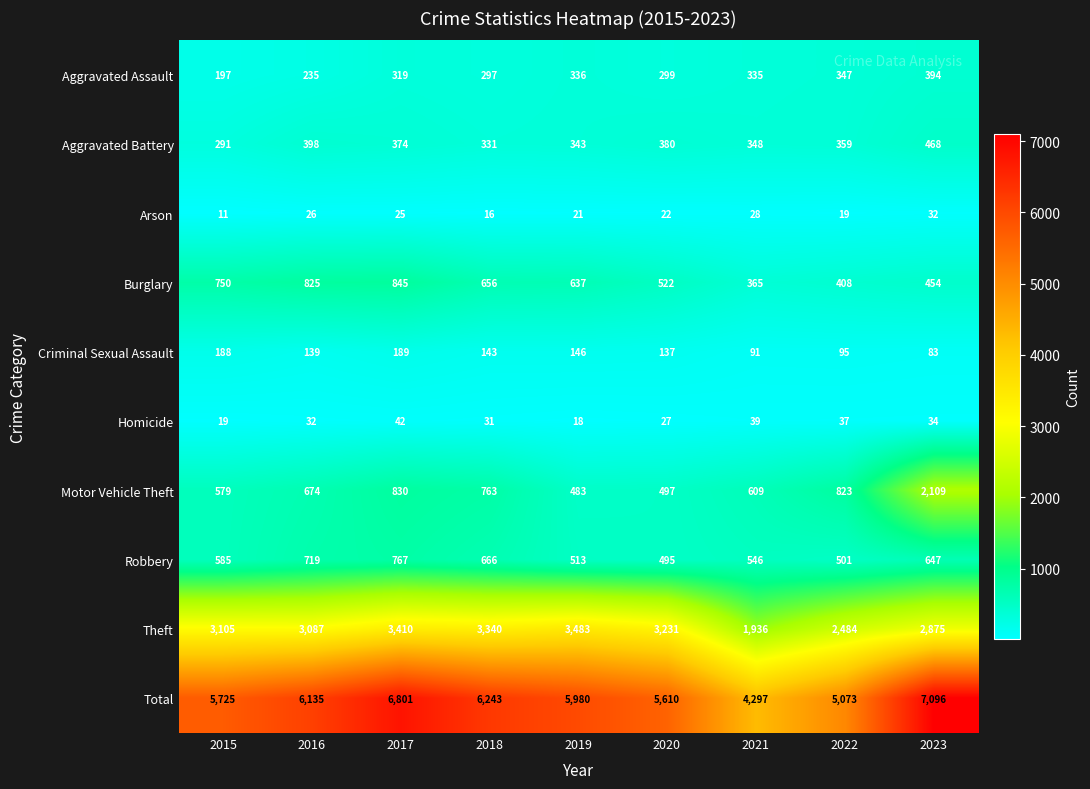

How many values in the Aggravated Assault series are below 319?

4